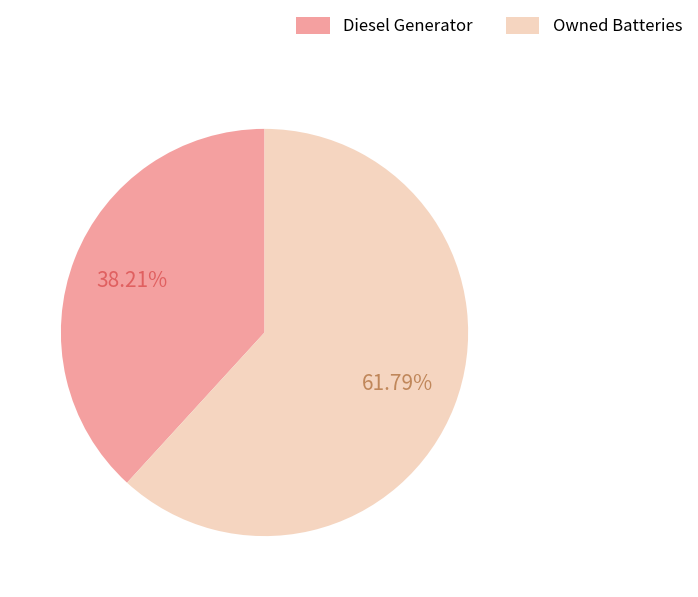

Is there any slice that represents more than half of the pie?

Yes